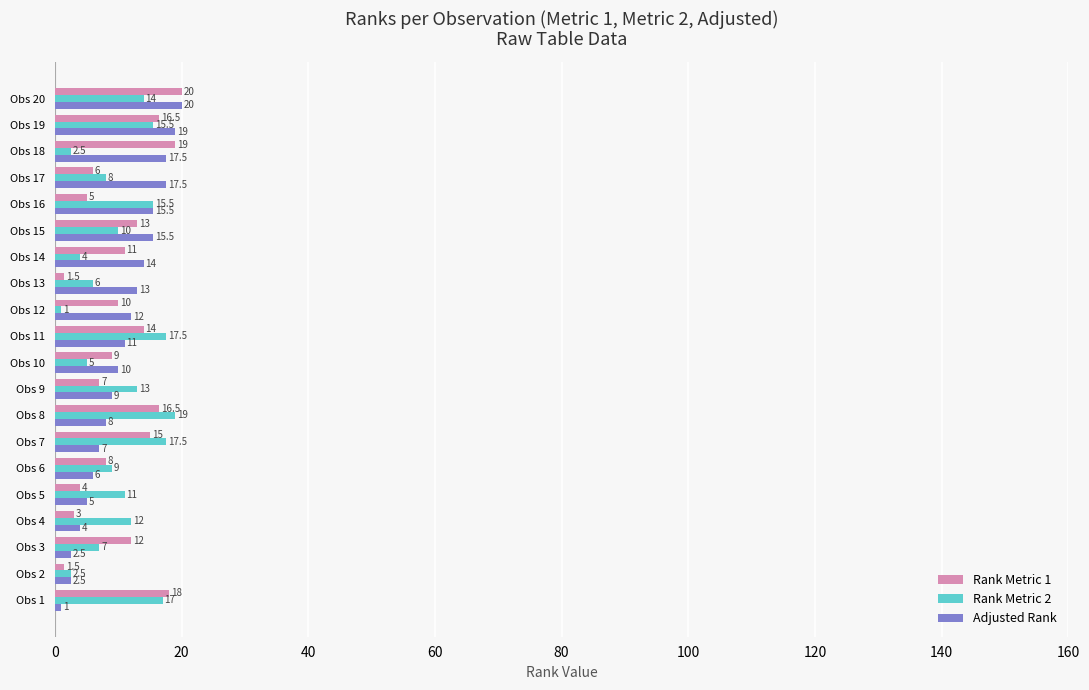

What is the minimum value for Rank Metric 2?

1.0